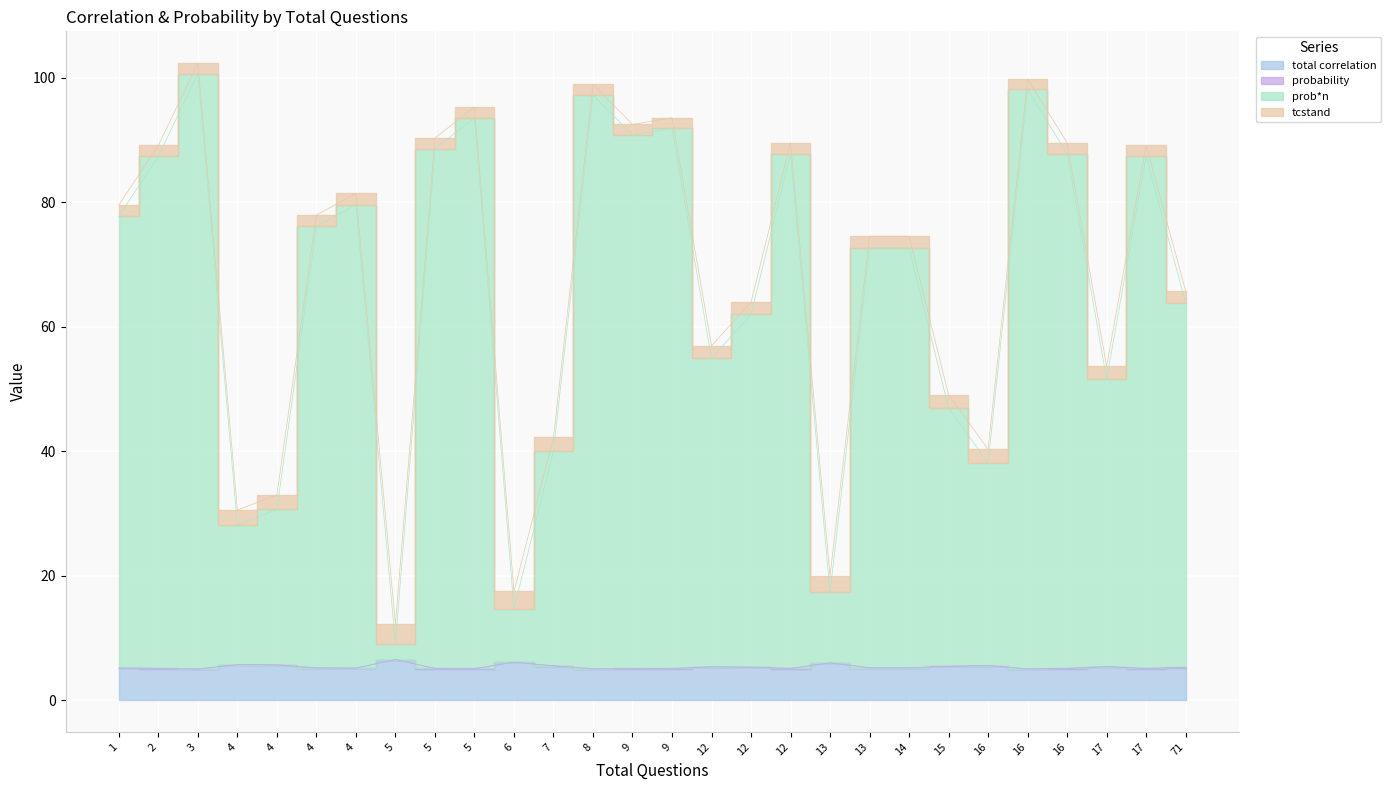

What is the difference between the maximum and minimum values in the prob*n series?

90.2